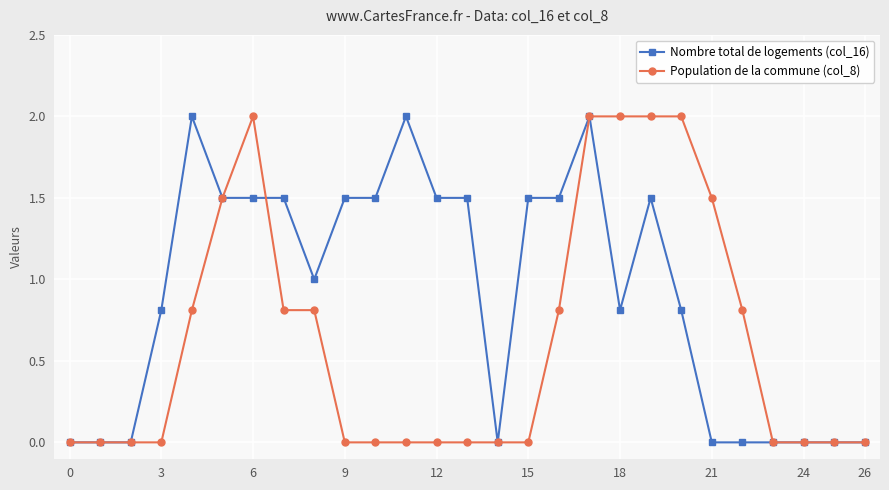

True or false: Population de la commune (col_8) has more than 0 points higher than both neighbors.

True